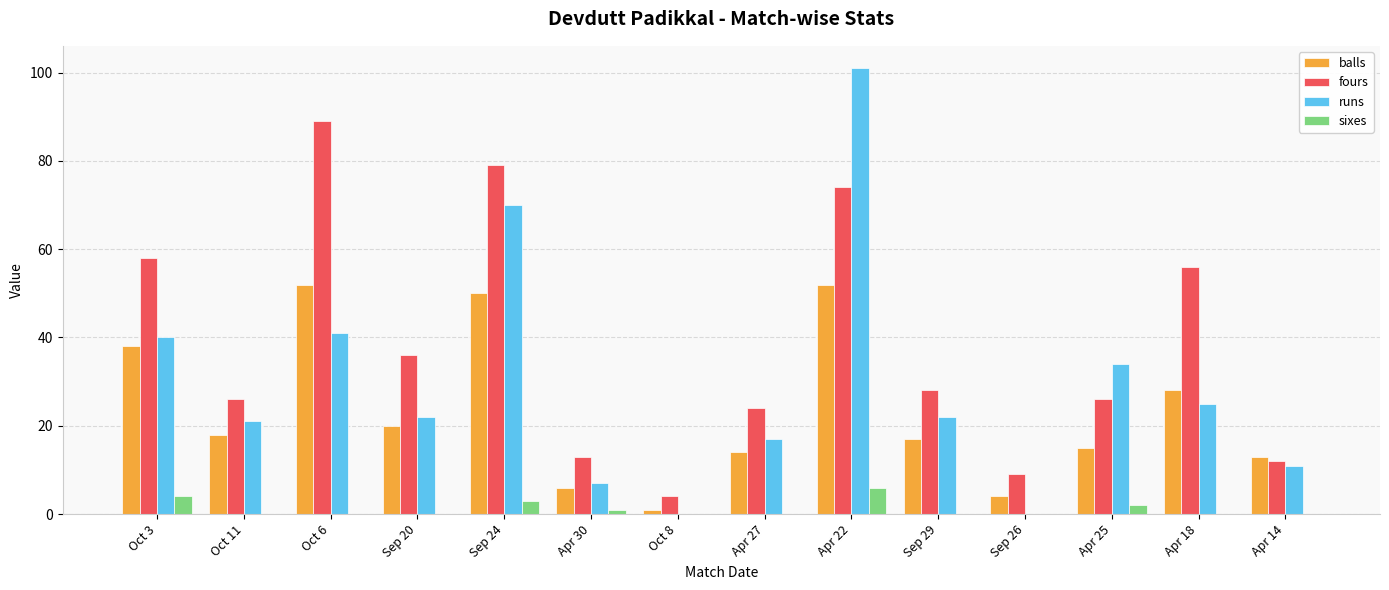

Which category has the highest value across all series?

Apr 22